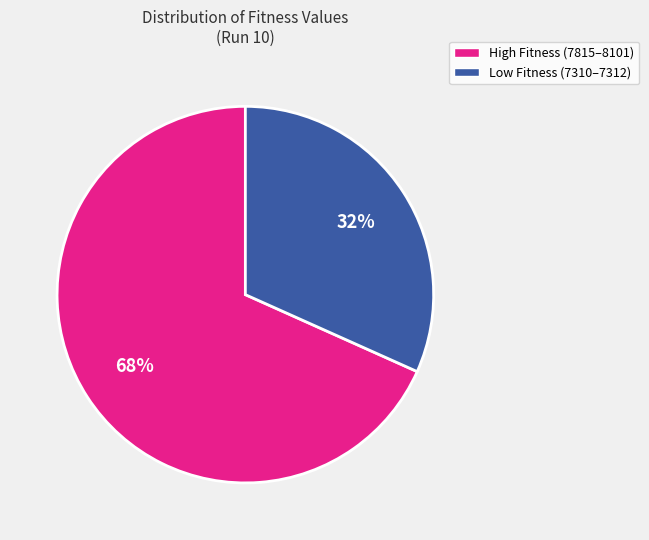

How many segments does this pie chart have?

2